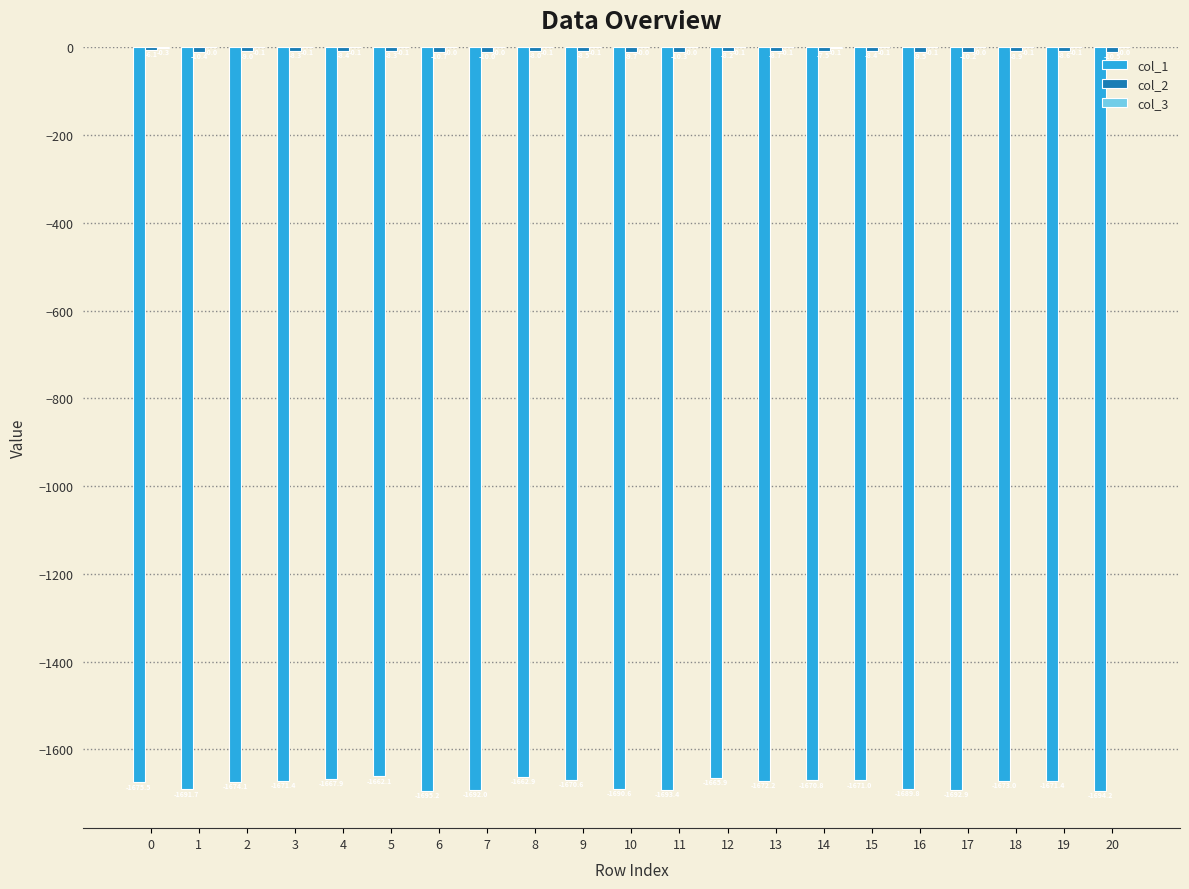

How many distinct data groups are displayed?

3